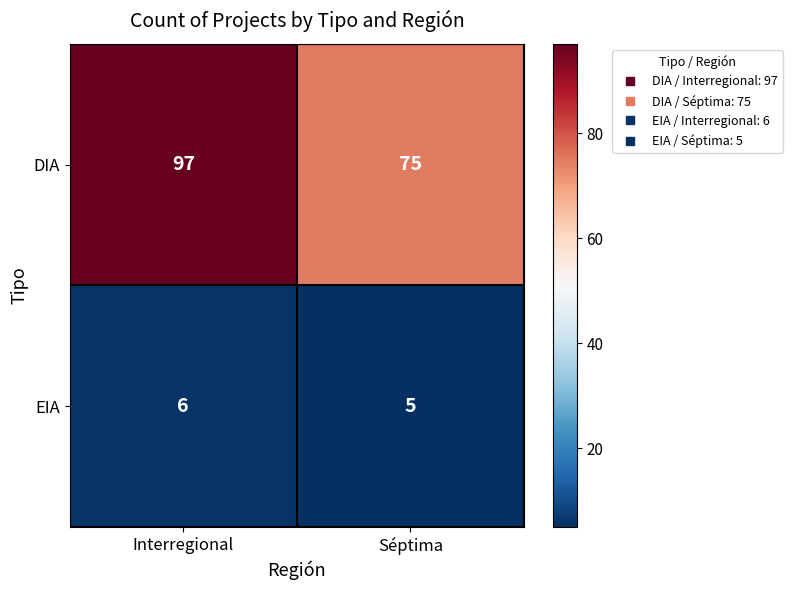

Rank the categories by EIA value from highest to lowest.

Interregional, Séptima